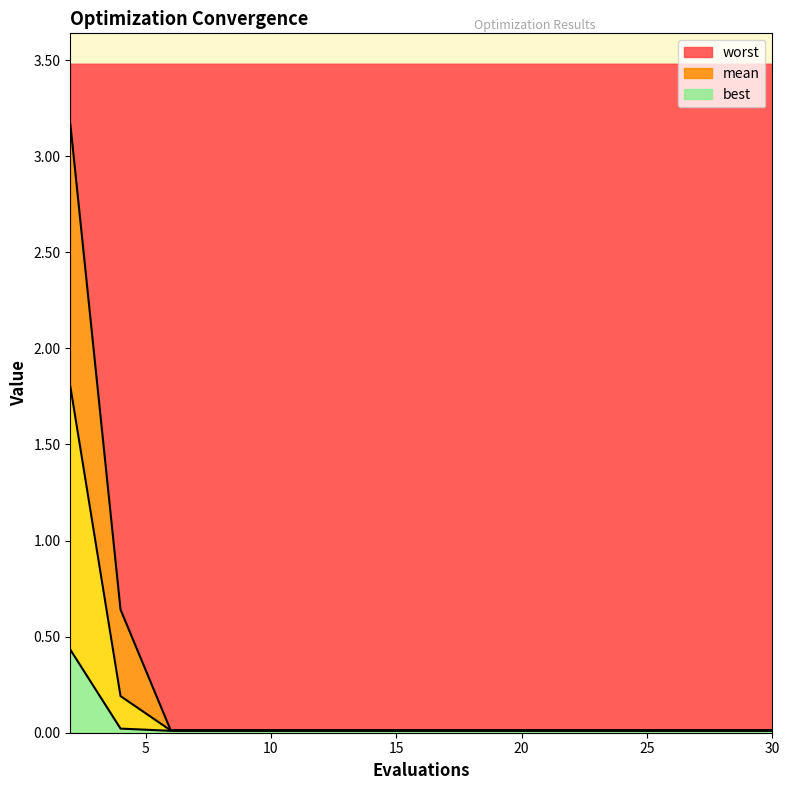

What is the maximum value for worst?

3.2